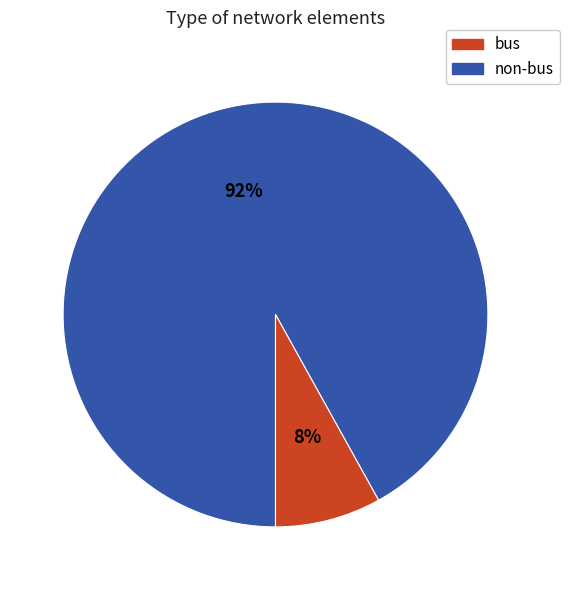

Does any single category account for the majority?

Yes